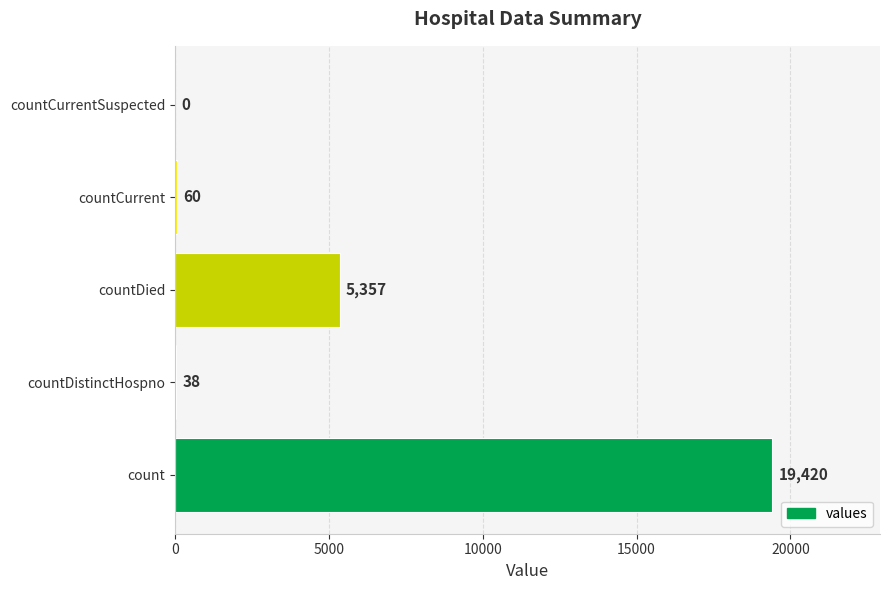

Approximately how many times larger is the value at count compared to countDistinctHospno?

511.1